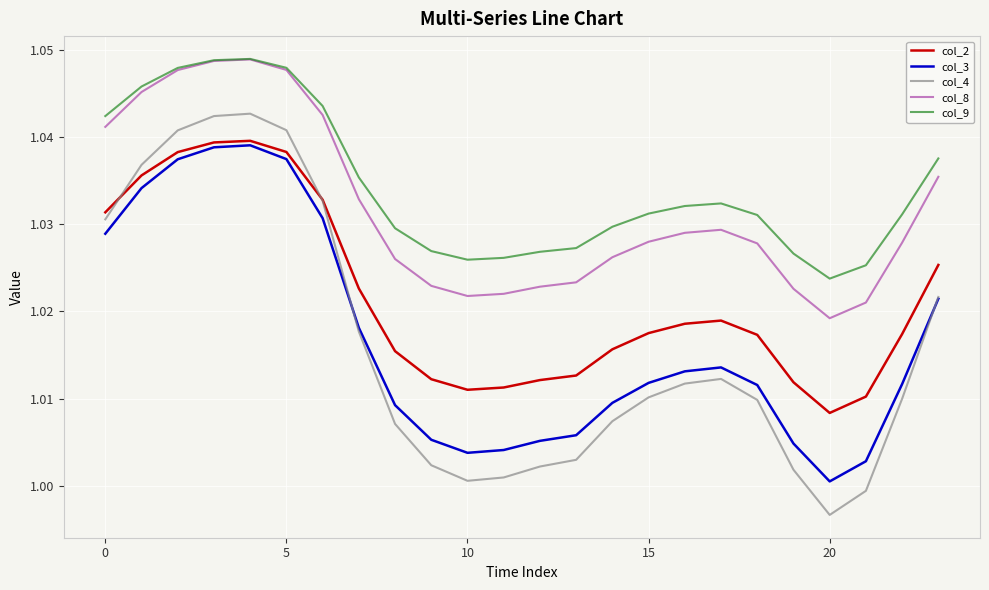

What are all the series names shown in the legend?

col_2, col_3, col_4, col_8, col_9